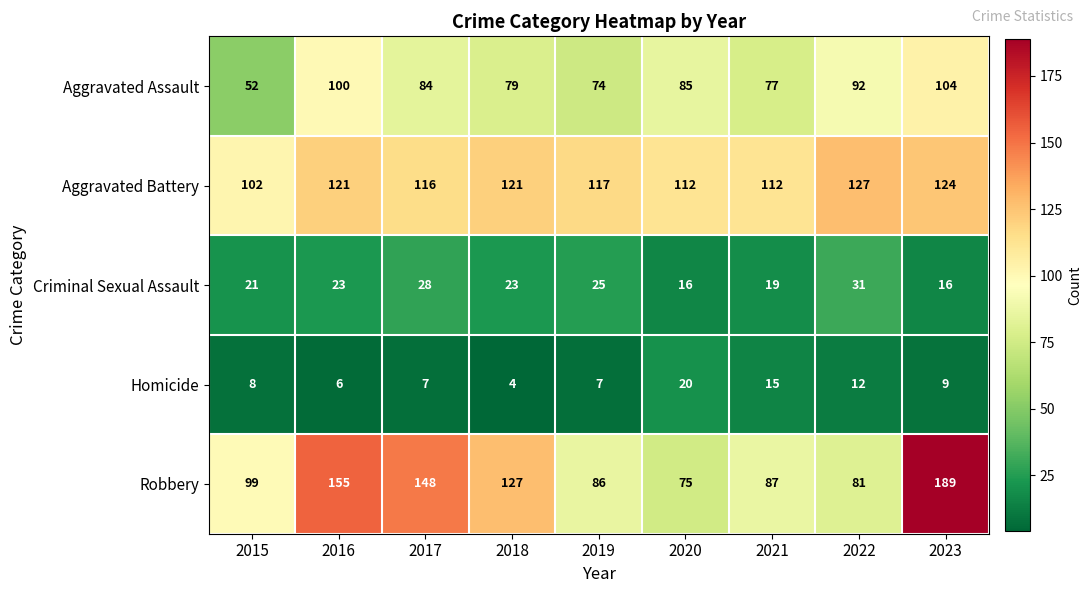

At which category is the sum across all series the highest?

2023